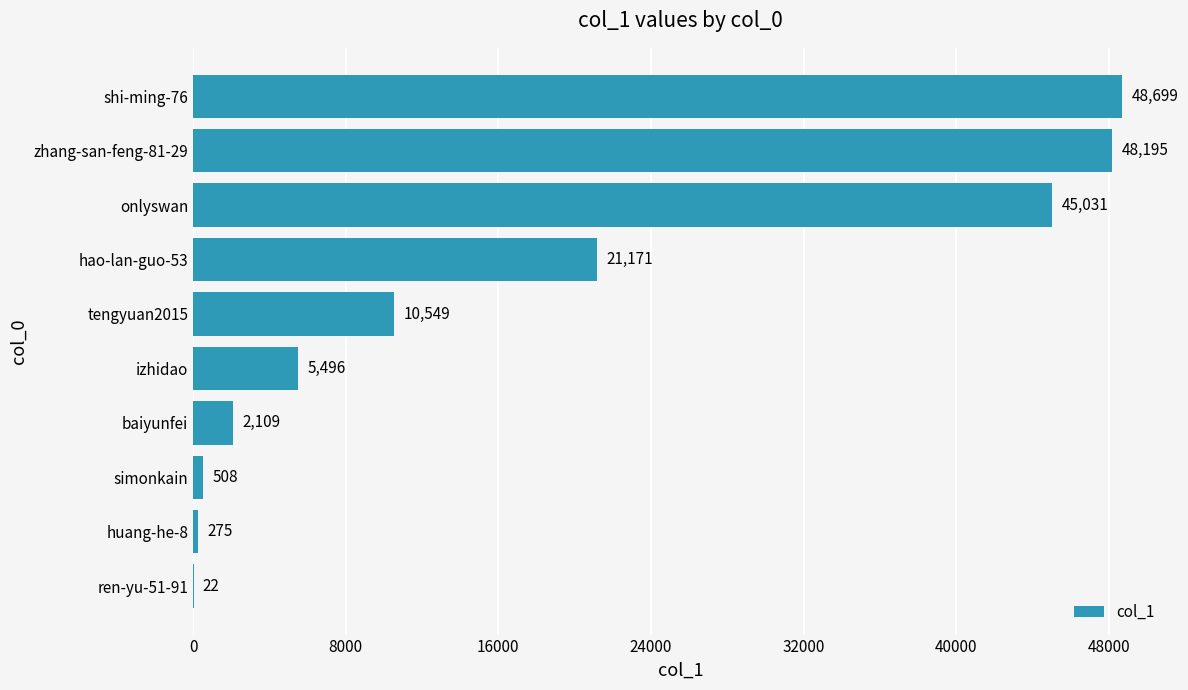

What is the change in value from huang-he-8 to onlyswan?

+44756